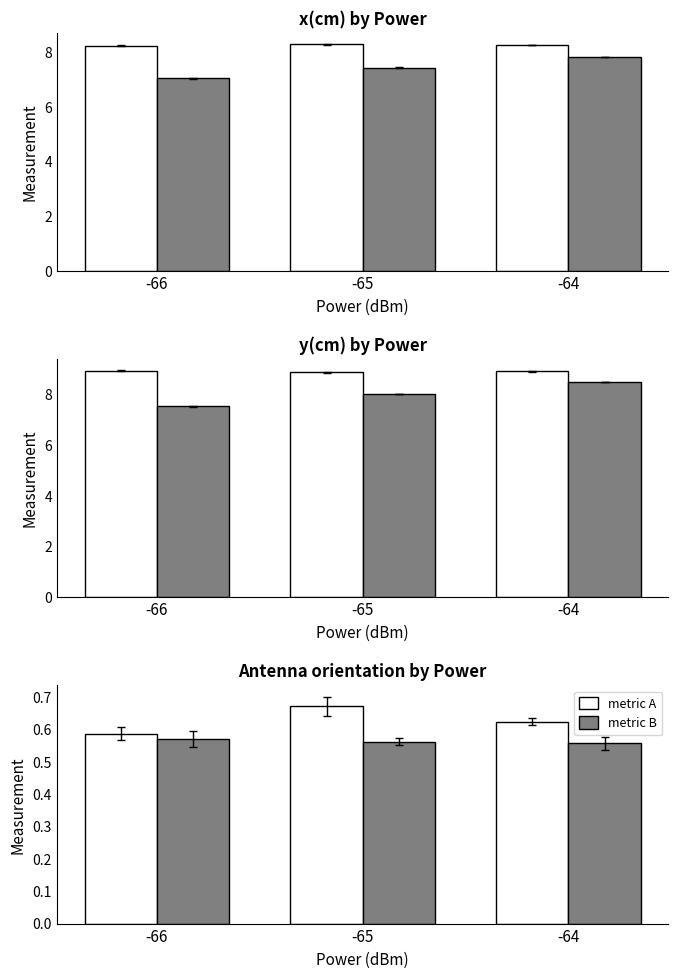

The value of metric B at -64 is 0.6. True or false?

True